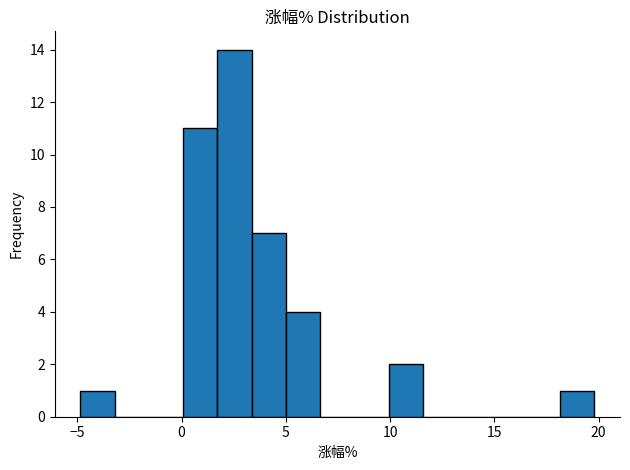

Read against the x-axis, roughly where is the centre of the tallest bar?

2.5